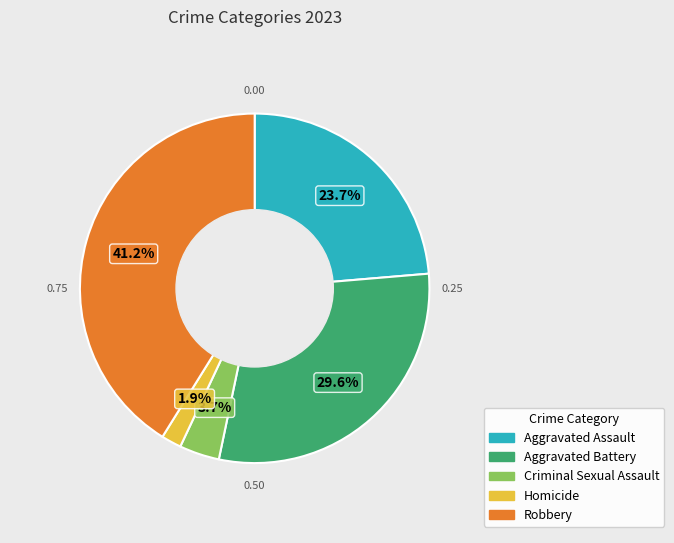

What percentage is NOT represented by Criminal Sexual Assault?

96.3%